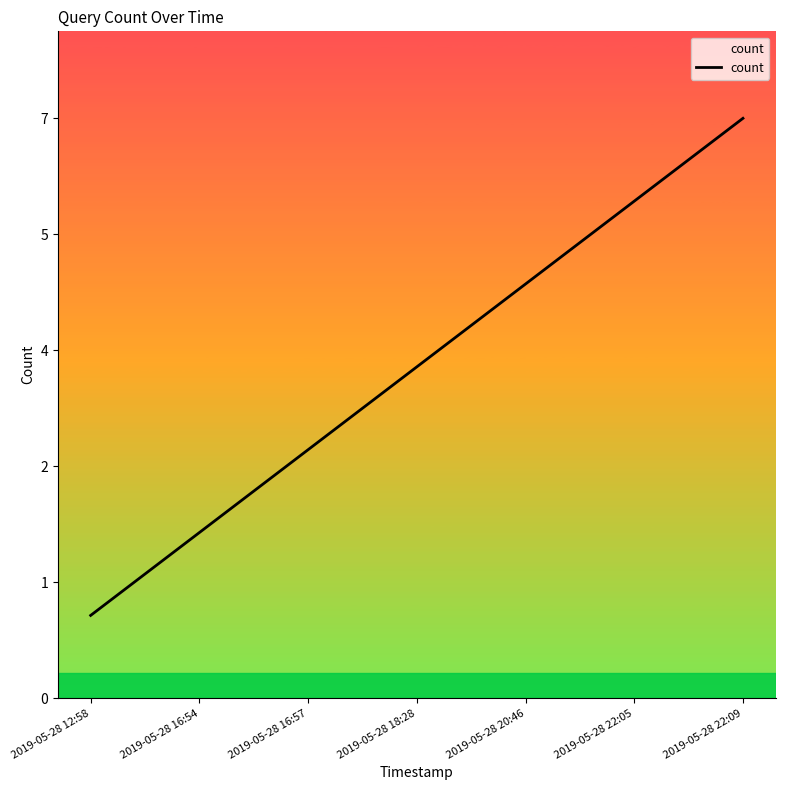

Rank the categories by value from lowest to highest.

2019-05-28 12:58, 2019-05-28 16:54, 2019-05-28 16:57, 2019-05-28 18:28, 2019-05-28 20:46, 2019-05-28 22:05, 2019-05-28 22:09